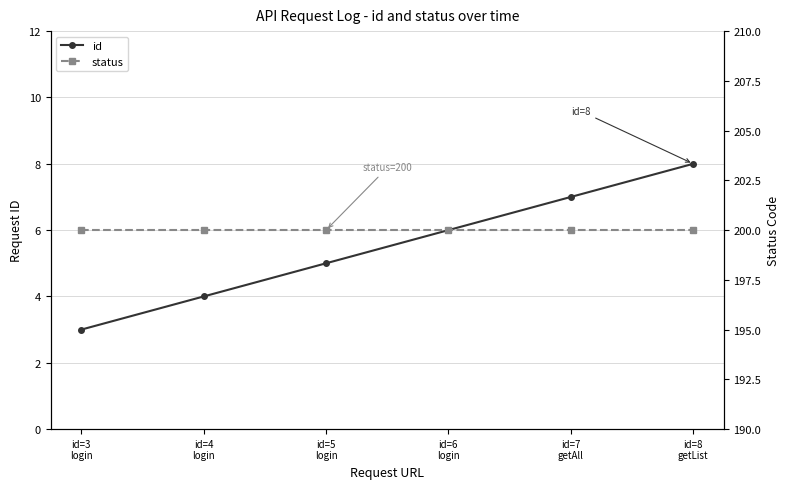

Does the chart display data point markers on the line(s)?

Yes